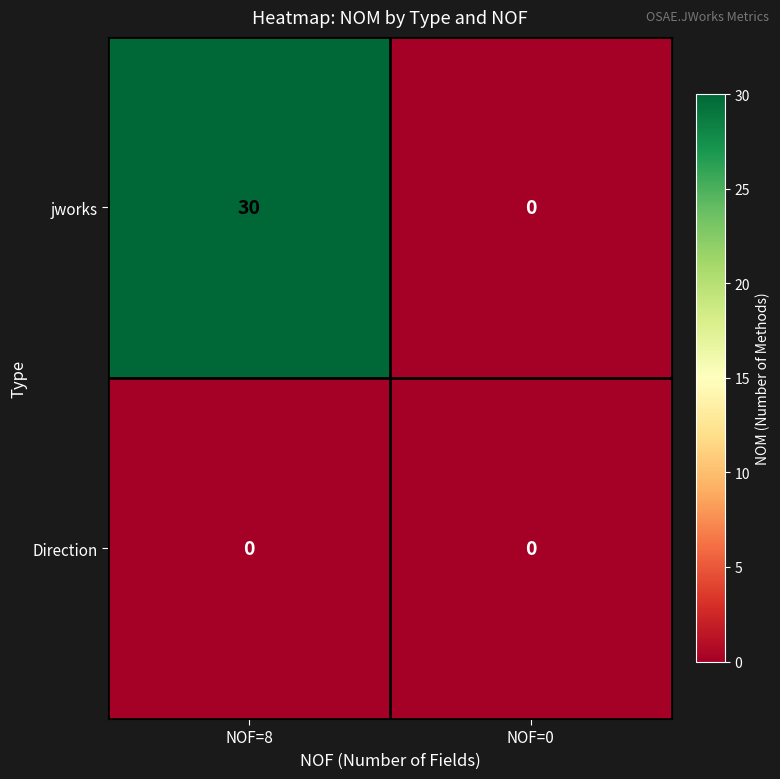

What is the difference between the highest and lowest values at NOF=8?

30